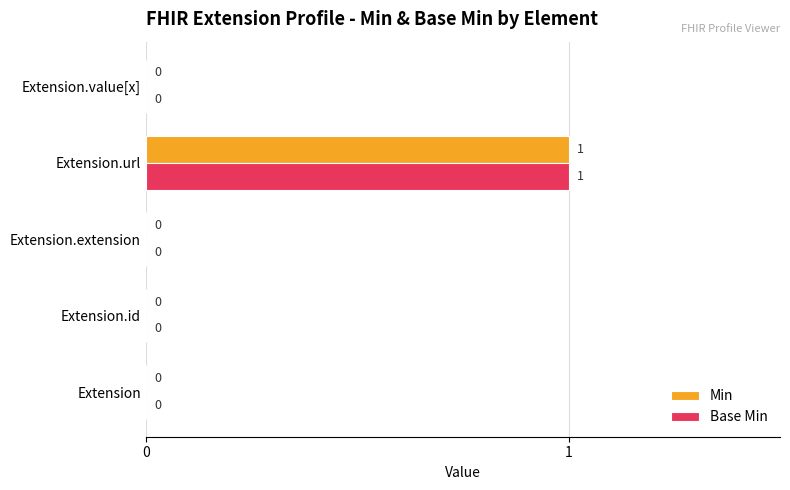

The value of Min at Extension.extension is 0. True or false?

True